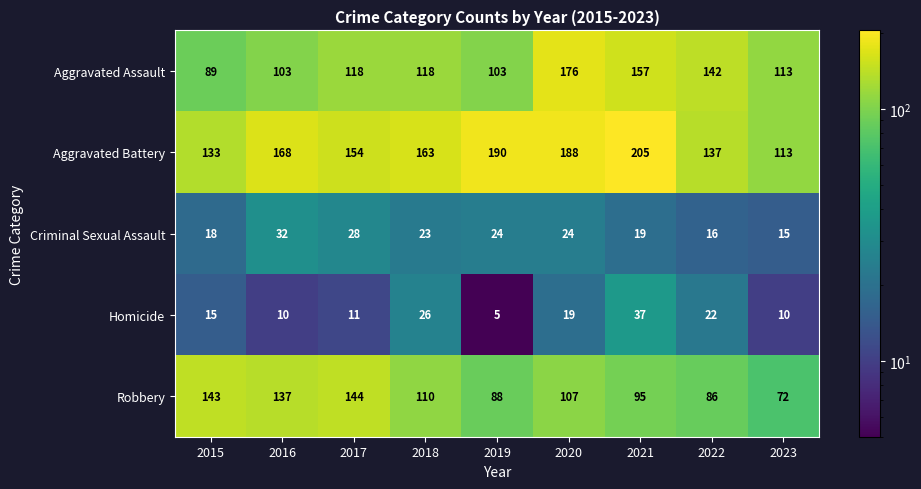

At which category does the chart reach its peak across all series?

2021